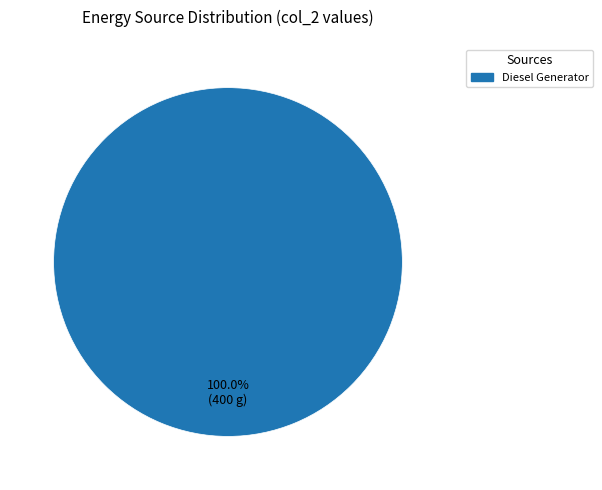

Is there a majority slice in this chart?

Yes